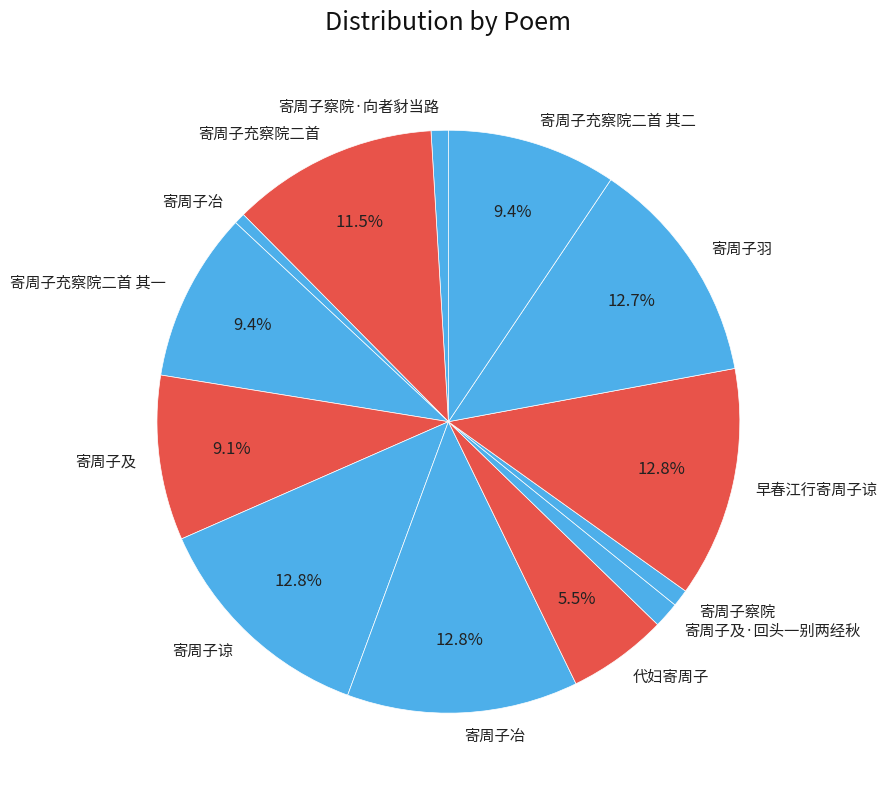

Rank the categories by value from lowest to highest.

寄周子冶, 寄周子察院, 寄周子察院·向者豺当路, 寄周子及·回头一别两经秋, 代妇寄周子, 寄周子及, 寄周子充察院二首 其一, 寄周子充察院二首 其二, 寄周子充察院二首, 寄周子羽, 寄周子谅, 早春江行寄周子谅, 寄周子冶